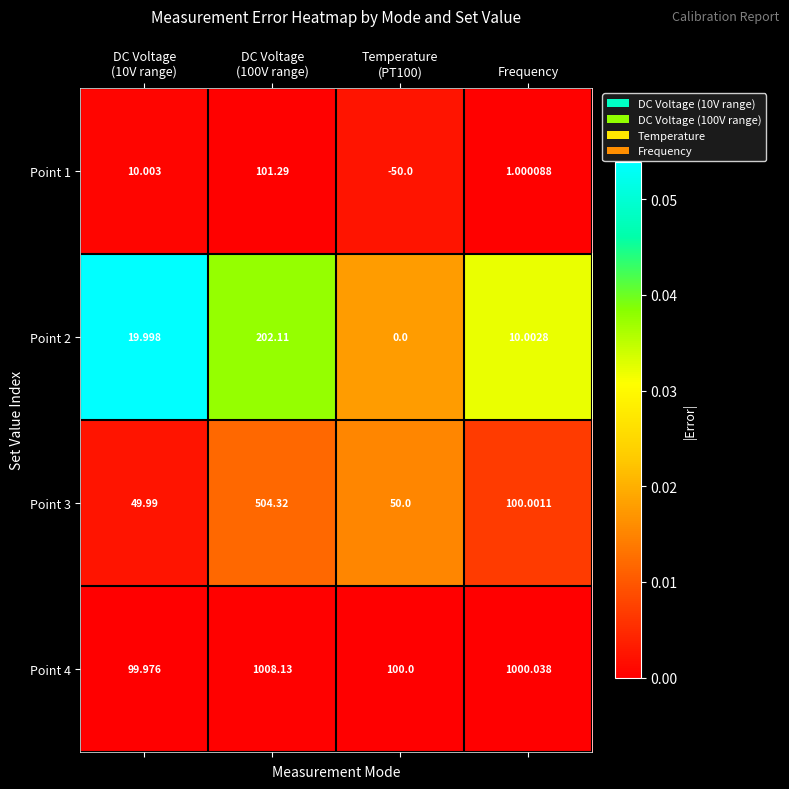

Reading left to right, list all the values displayed in this chart.

Point 1: DC Voltage
(10V range)=10.0	DC Voltage
(100V range)=101.3	Temperature
(PT100)=-50.0	Frequency=1.0
Point 2: DC Voltage
(10V range)=20.0	DC Voltage
(100V range)=202.1	Temperature
(PT100)=0.0	Frequency=10.0
Point 3: DC Voltage
(10V range)=50.0	DC Voltage
(100V range)=504.3	Temperature
(PT100)=50.0	Frequency=100.0
Point 4: DC Voltage
(10V range)=100.0	DC Voltage
(100V range)=1008.1	Temperature
(PT100)=100.0	Frequency=1000.0